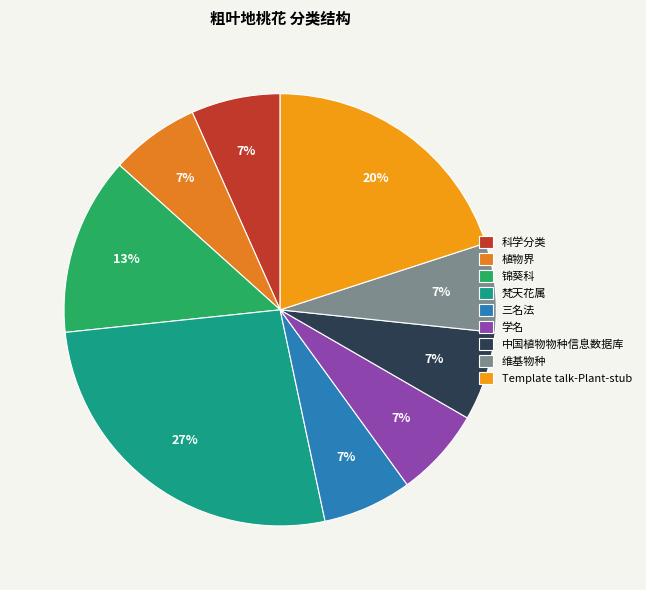

What is the ratio of the value at Template talk-Plant-stub to the value at 学名?

3.0